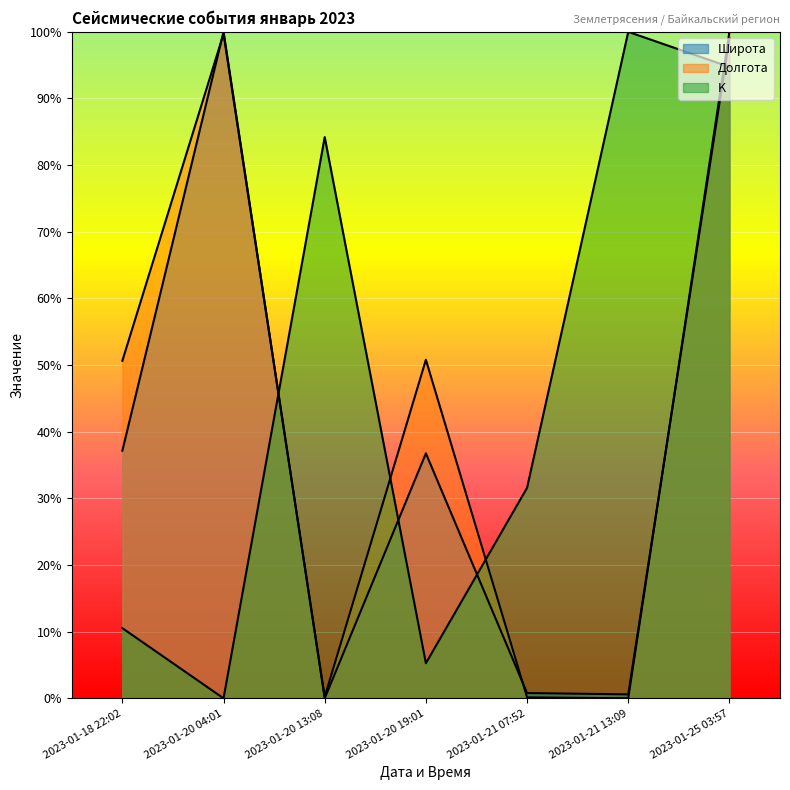

Rank the categories by K value from lowest to highest.

2023-01-20 04:01, 2023-01-20 19:01, 2023-01-18 22:02, 2023-01-21 07:52, 2023-01-20 13:08, 2023-01-25 03:57, 2023-01-21 13:09